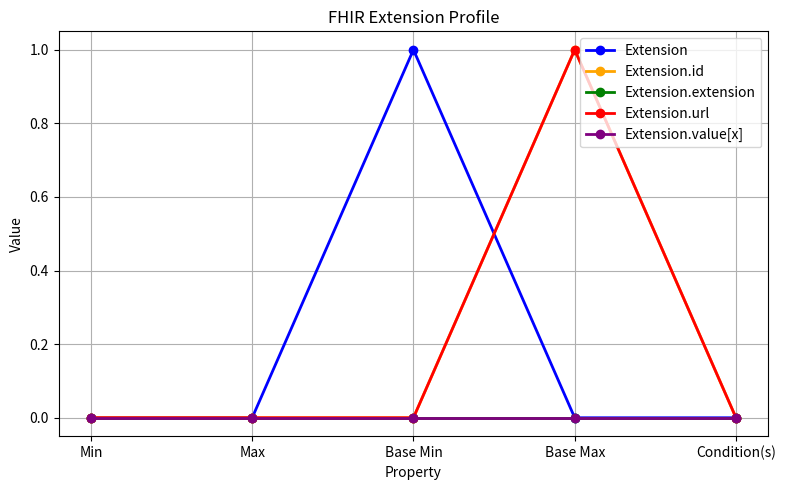

Is this an area chart (filled region under the line)?

No